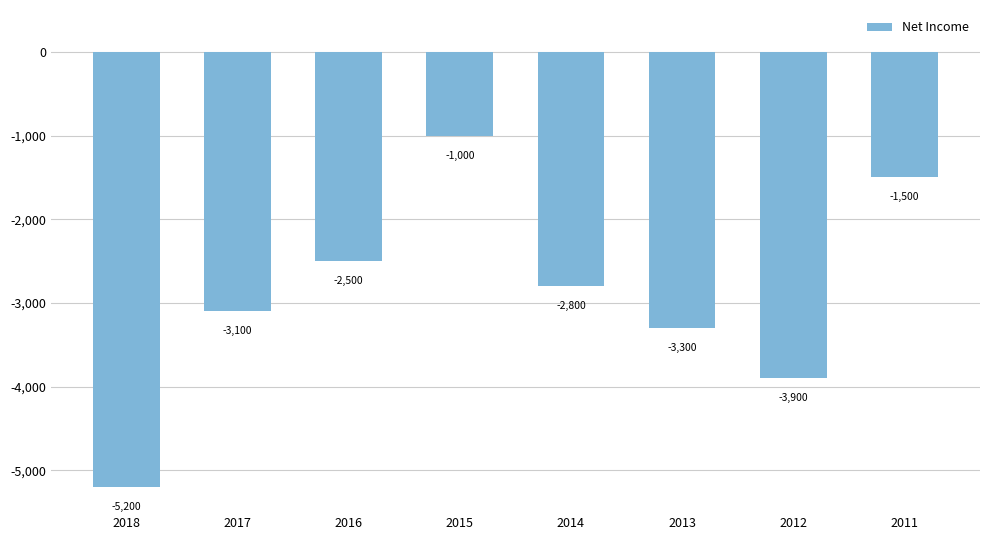

True or false: the data shows -7315 at 2018.

False